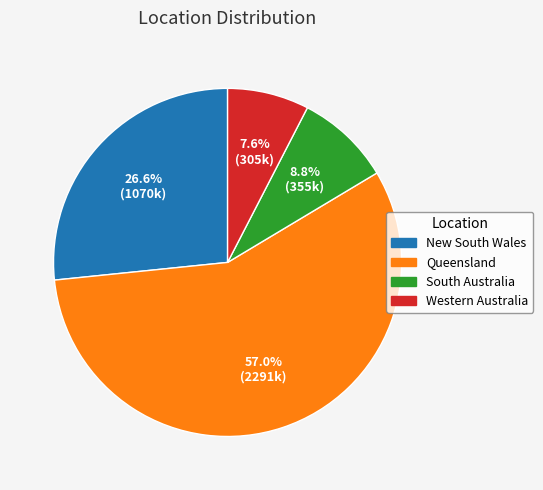

The Queensland slice represents 66% of the pie. True or false?

False